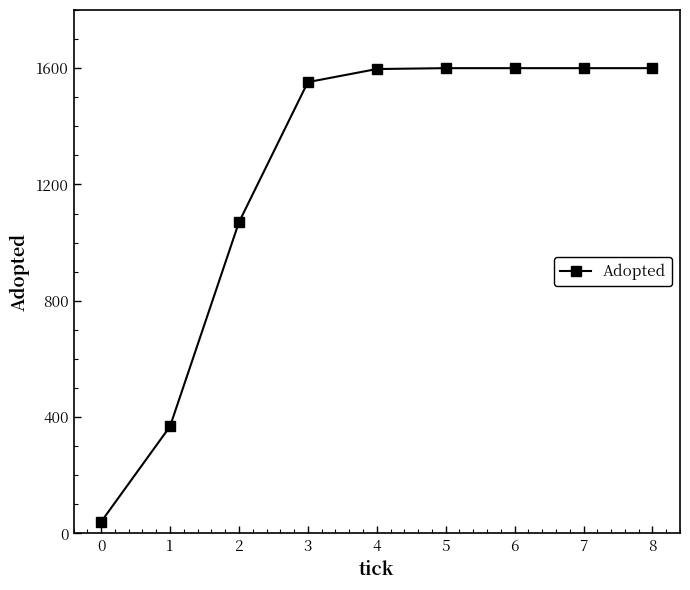

Does the chart have visible grid lines?

No